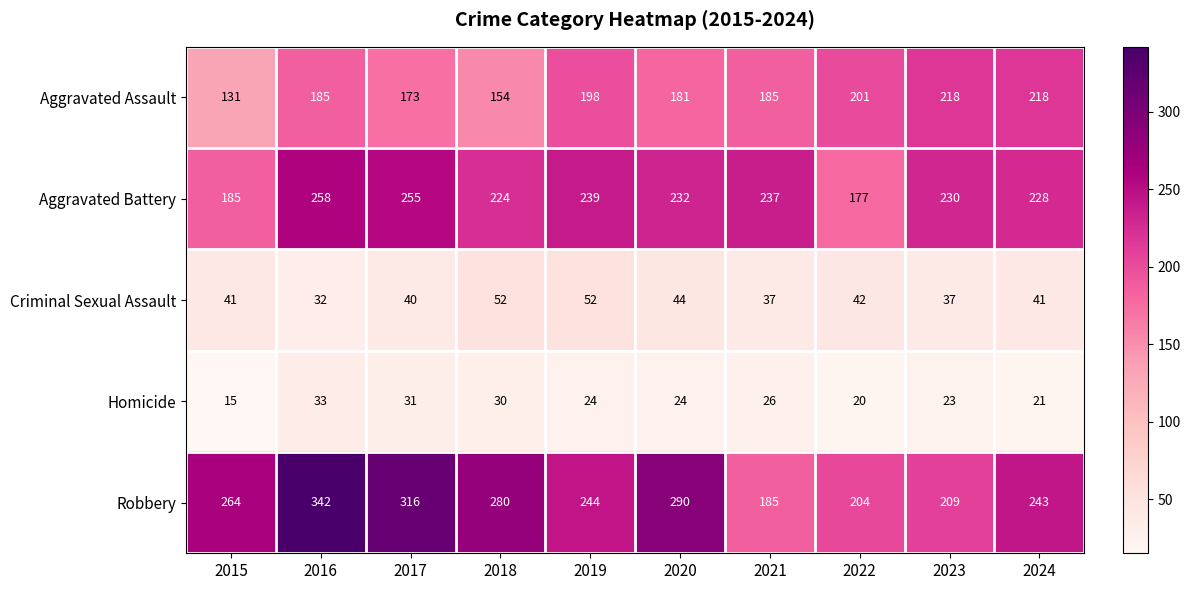

Where is Aggravated Assault nearest to the value 174?

2017